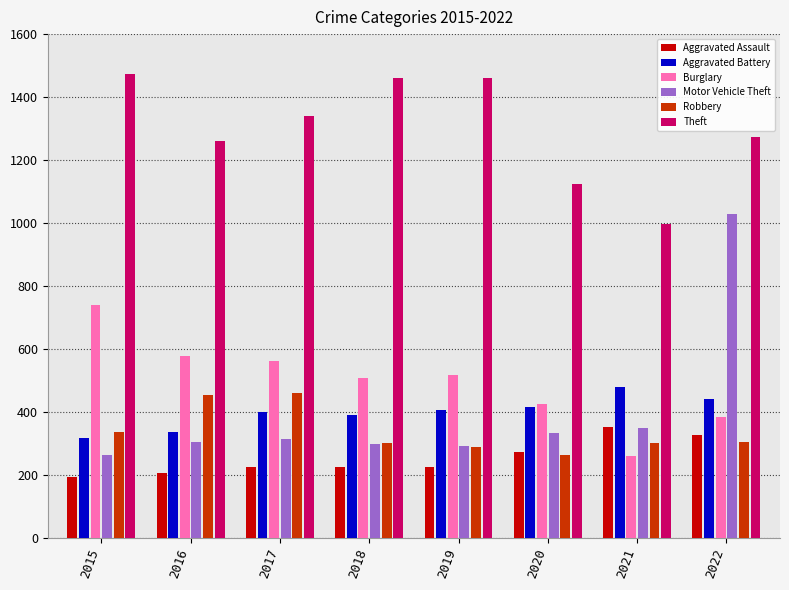

At which category is the sum across all series the highest?

2022